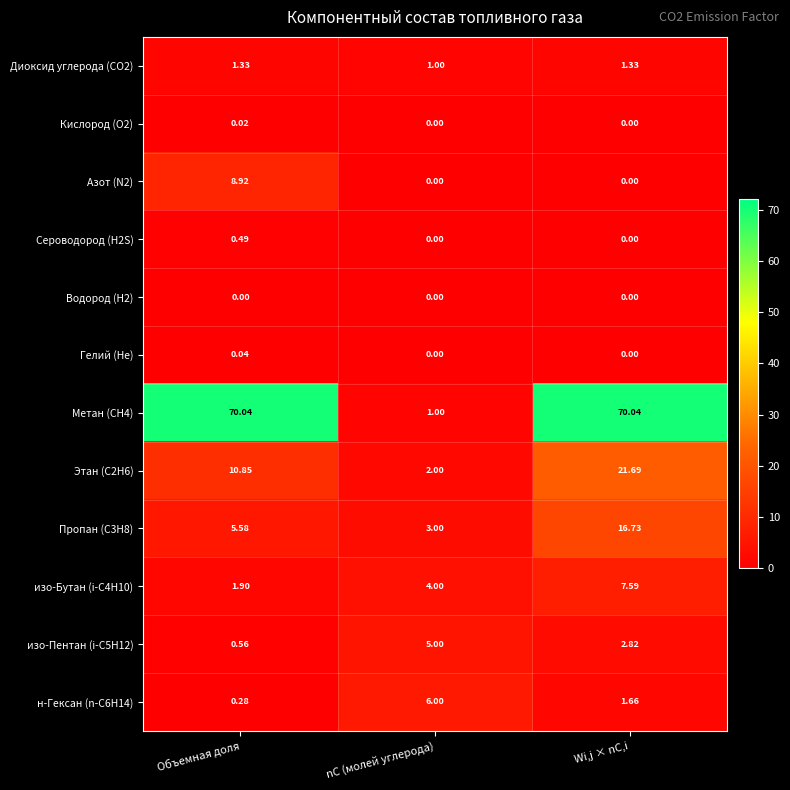

At which label does н-Гексан (n-C6H14) first exceed 1?

nC (молей углерода)